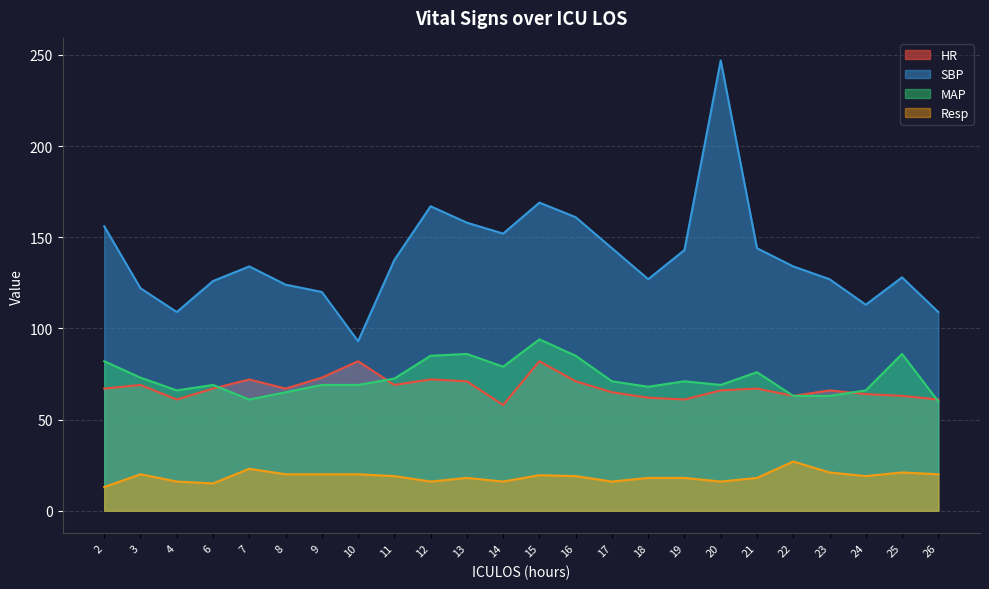

What is the maximum value shown in the chart?

247.0